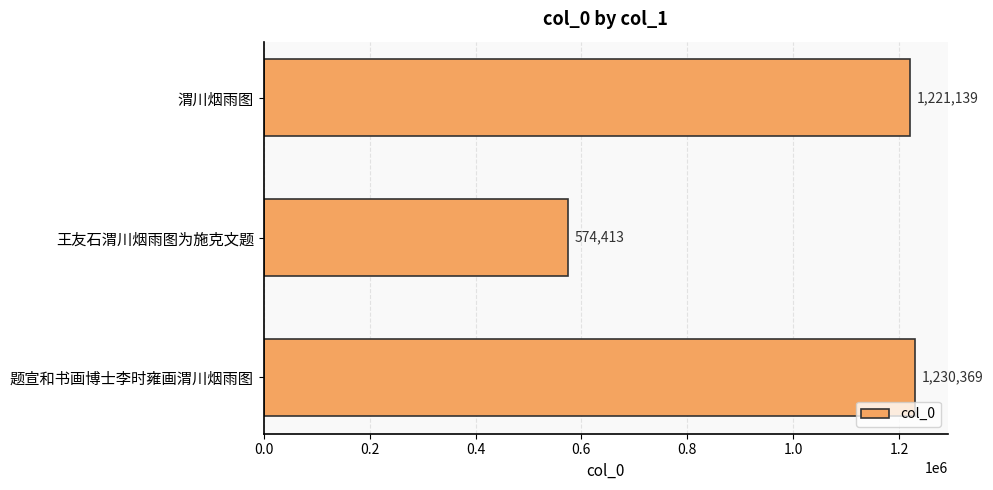

List the labels in order of value, smallest first.

王友石渭川烟雨图为施克文题, 渭川烟雨图, 题宣和书画博士李时雍画渭川烟雨图